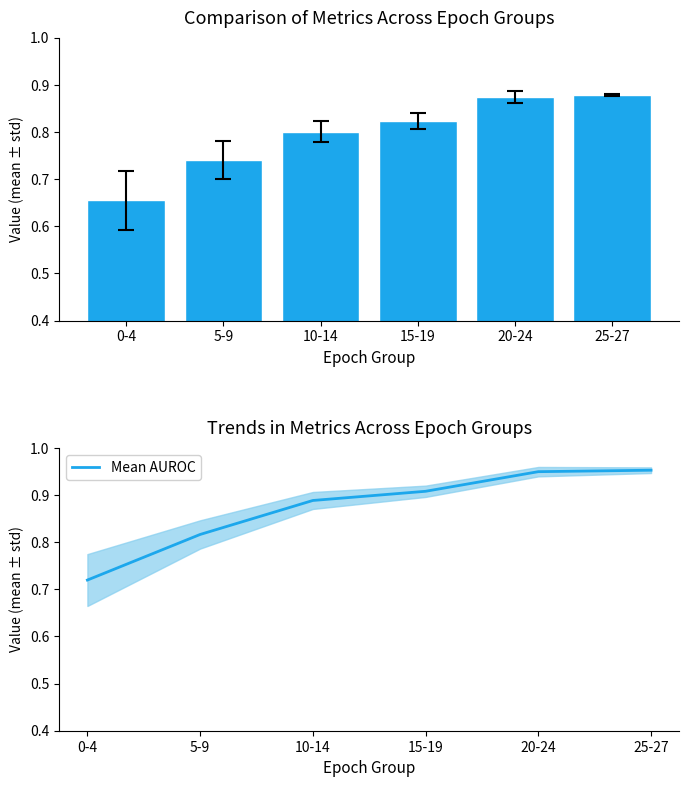

Is it true that Mean AUROC equals 0.4 at 0-4?

False